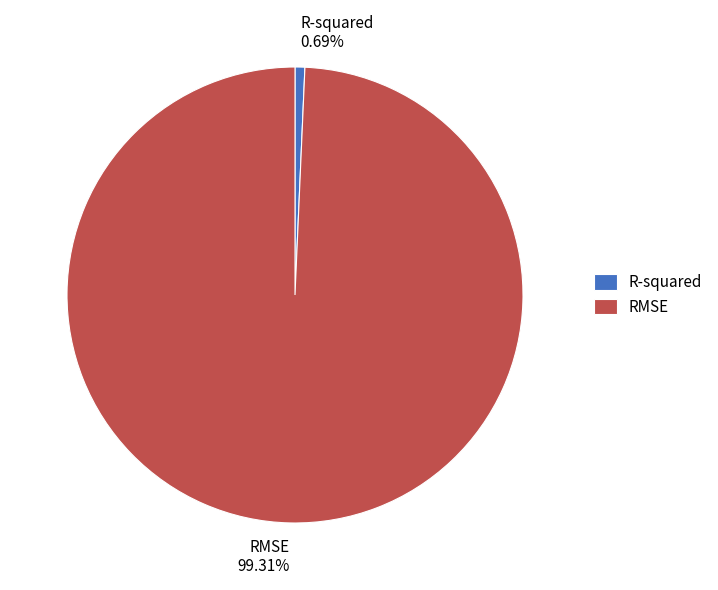

Which has a higher value, RMSE or R-squared?

RMSE